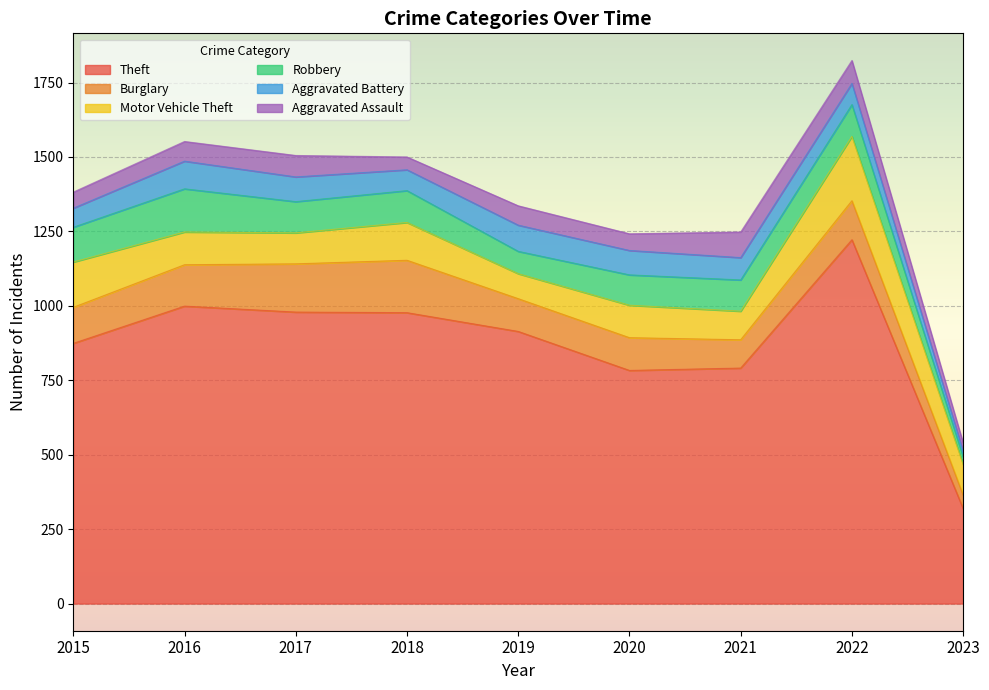

The Burglary series shows 190 at 2015. True or false?

False